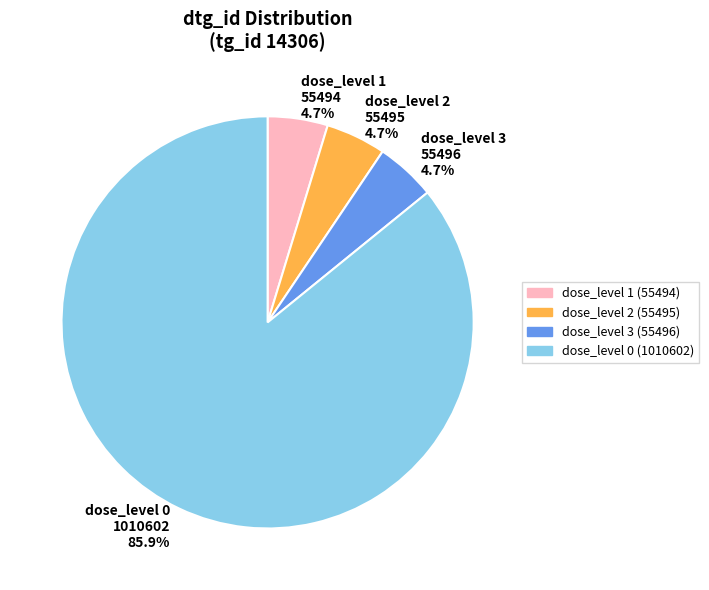

Between dose_level 0 1010602 85.9% and dose_level 1 55494 4.7%, which is larger?

dose_level 0 1010602 85.9%